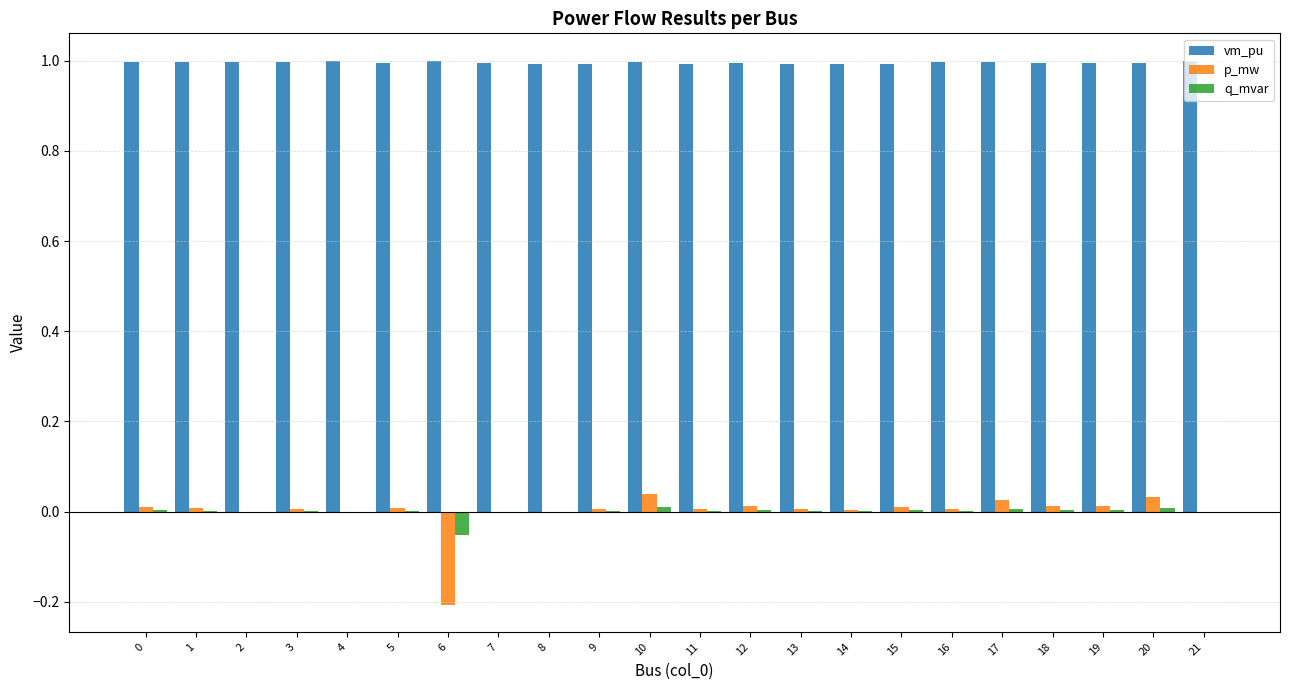

Is it true that vm_pu equals 1.8 at 2?

False